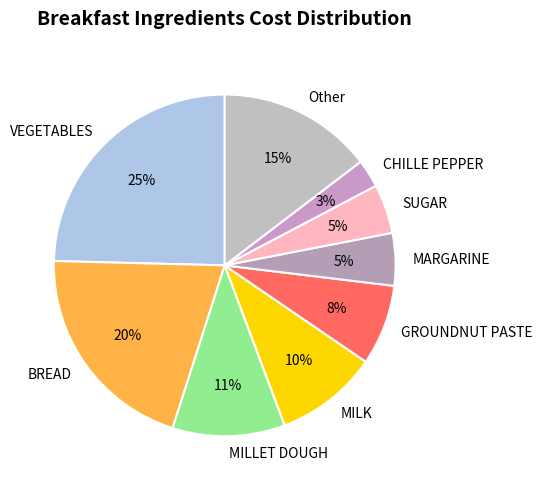

Is there any slice that represents more than half of the pie?

No